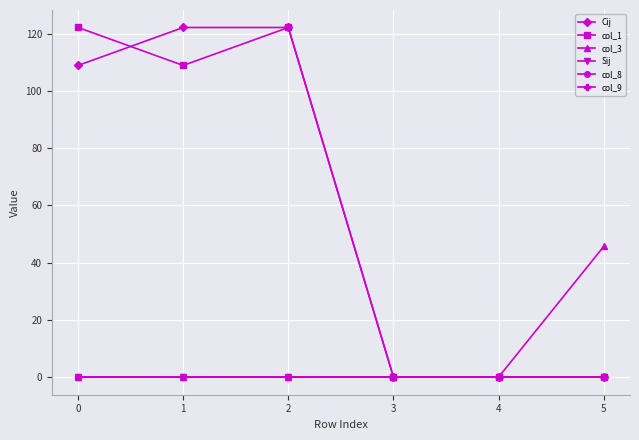

The value of Sij at 4 is 0.0. True or false?

True